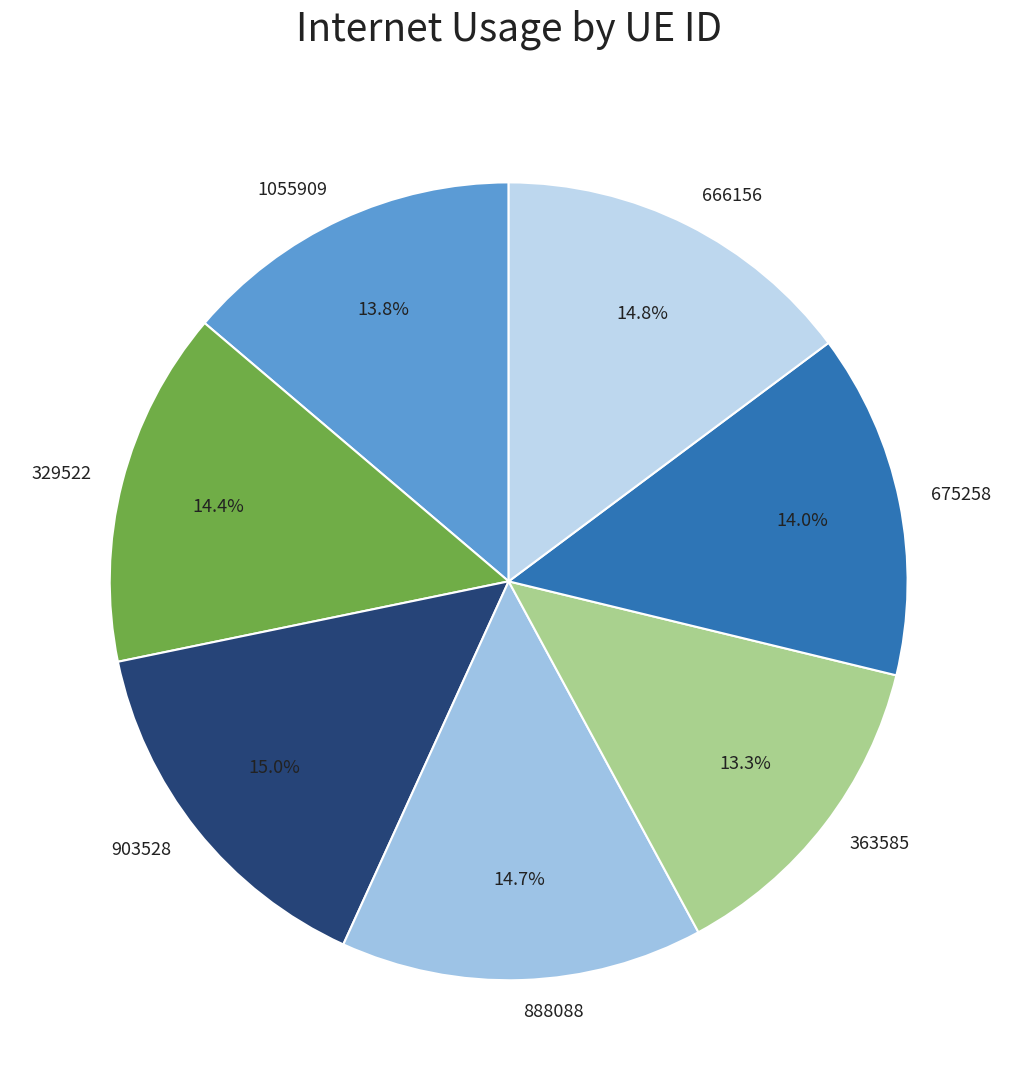

How many slices are in this pie chart?

7